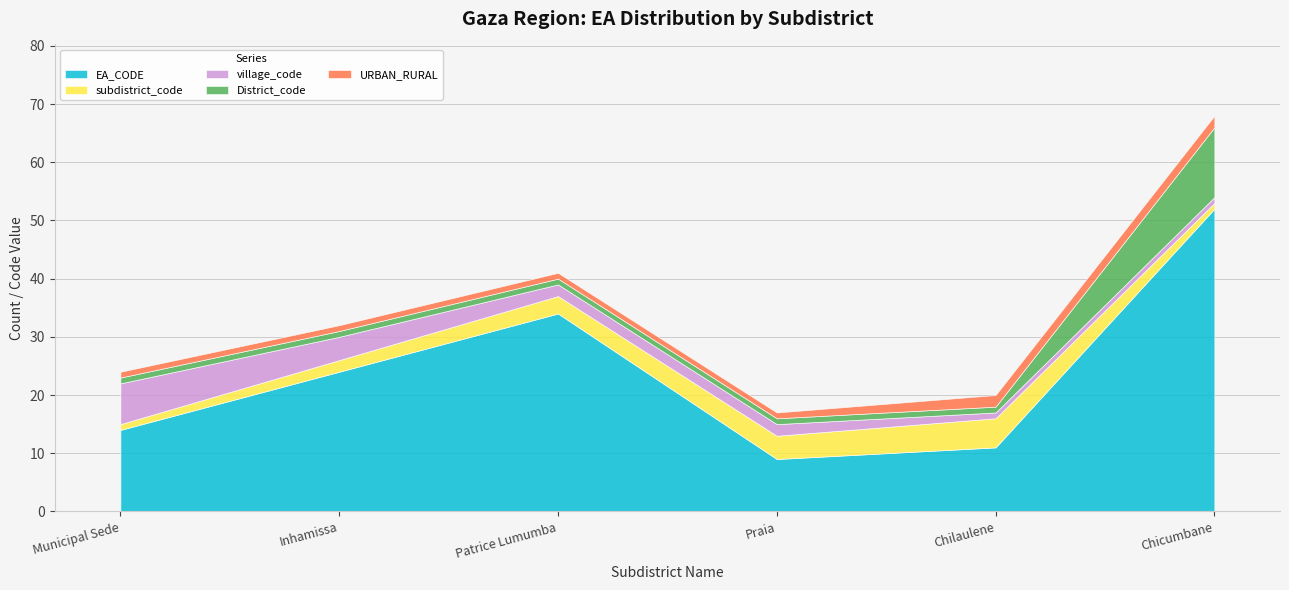

The District_code series shows 17 at Chicumbane. True or false?

False